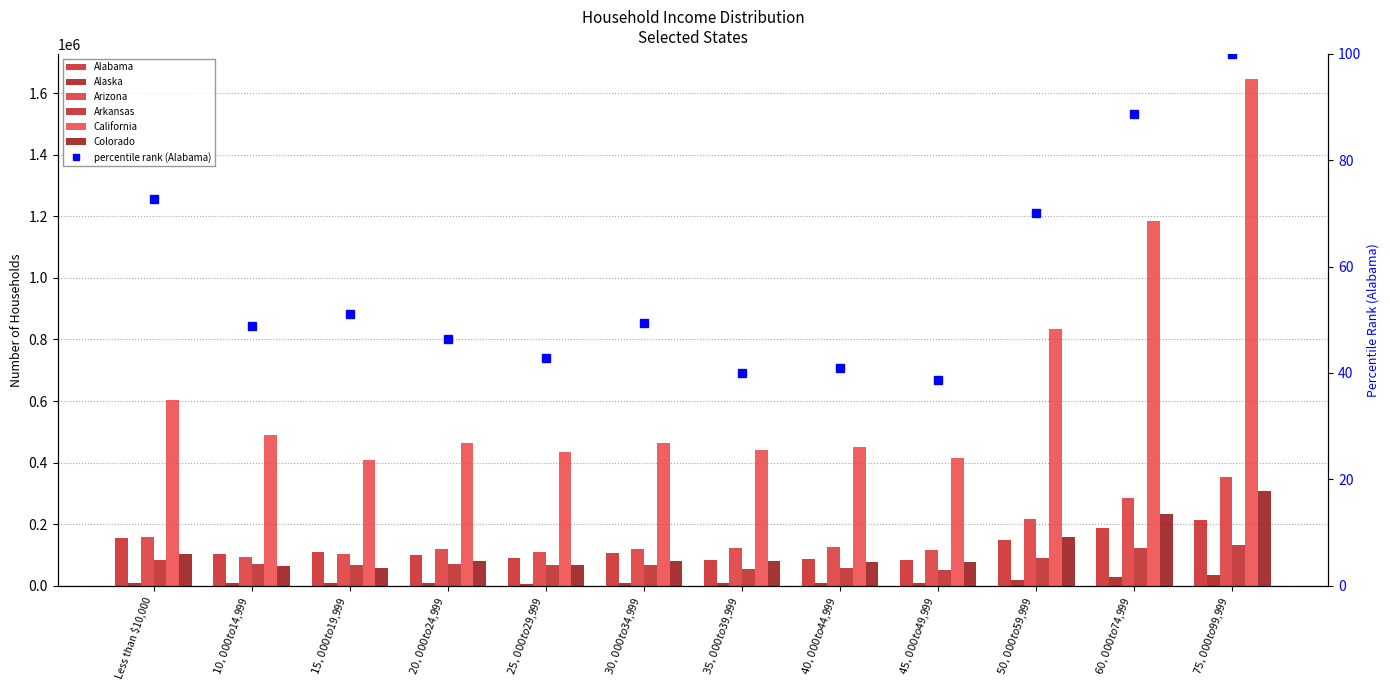

What position from the left is $20,000 to $24,999?

4